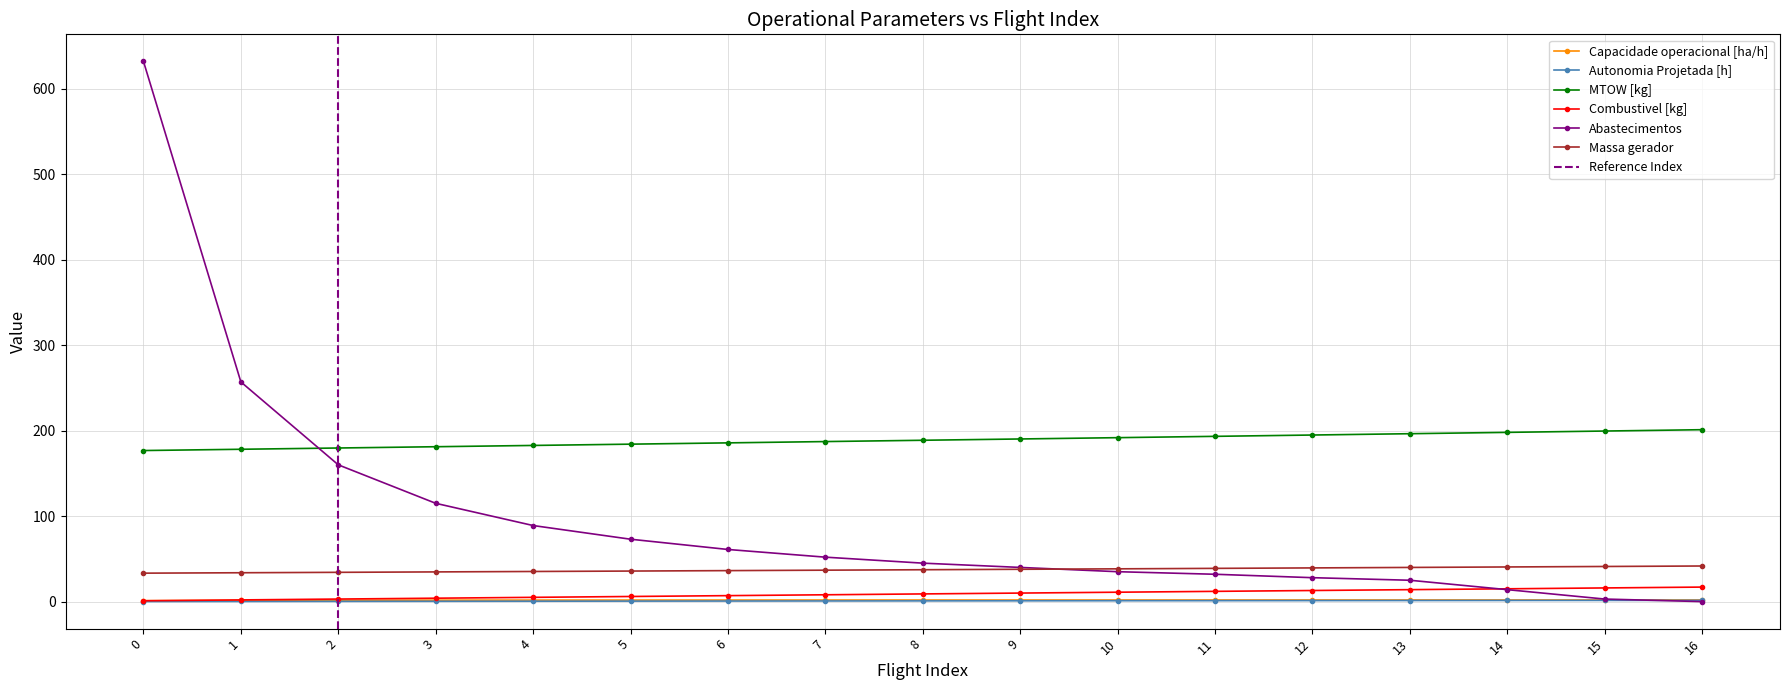

True or false: Massa gerador and Capacidade operacional [ha/h] intersect in this chart.

False